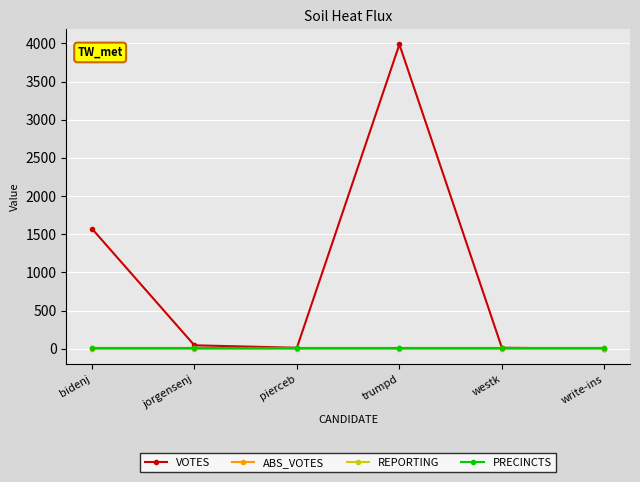

Does the chart have visible grid lines?

Yes